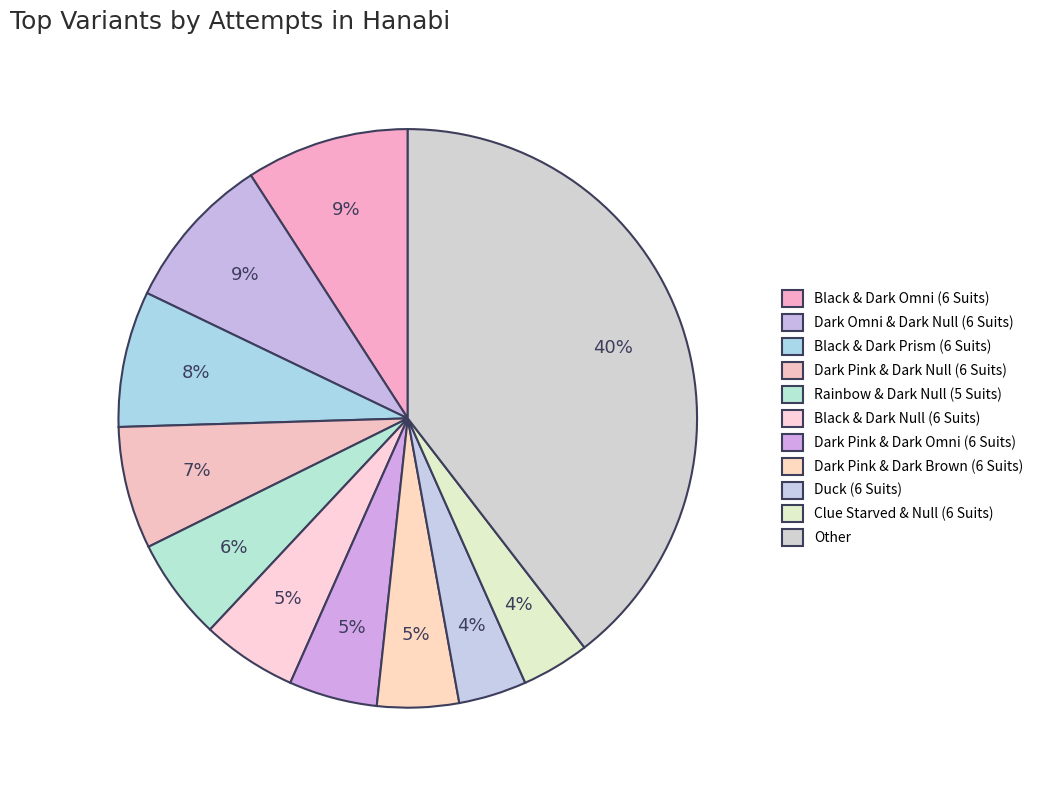

The Clue Starved & Null (6 Suits) slice represents 4% of the pie. True or false?

True